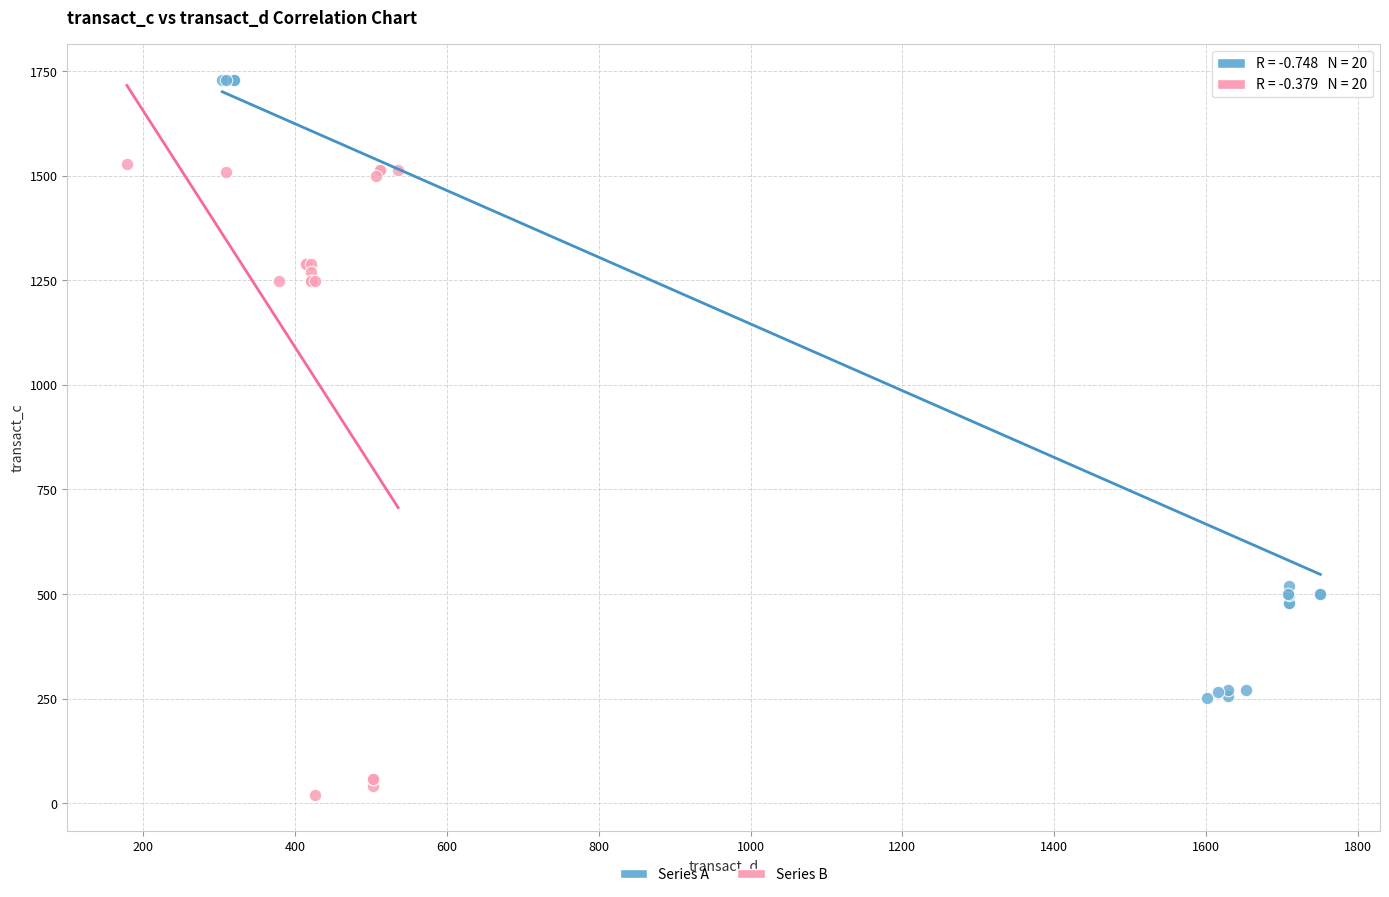

Which series reaches the minimum Y coordinate?

Series B